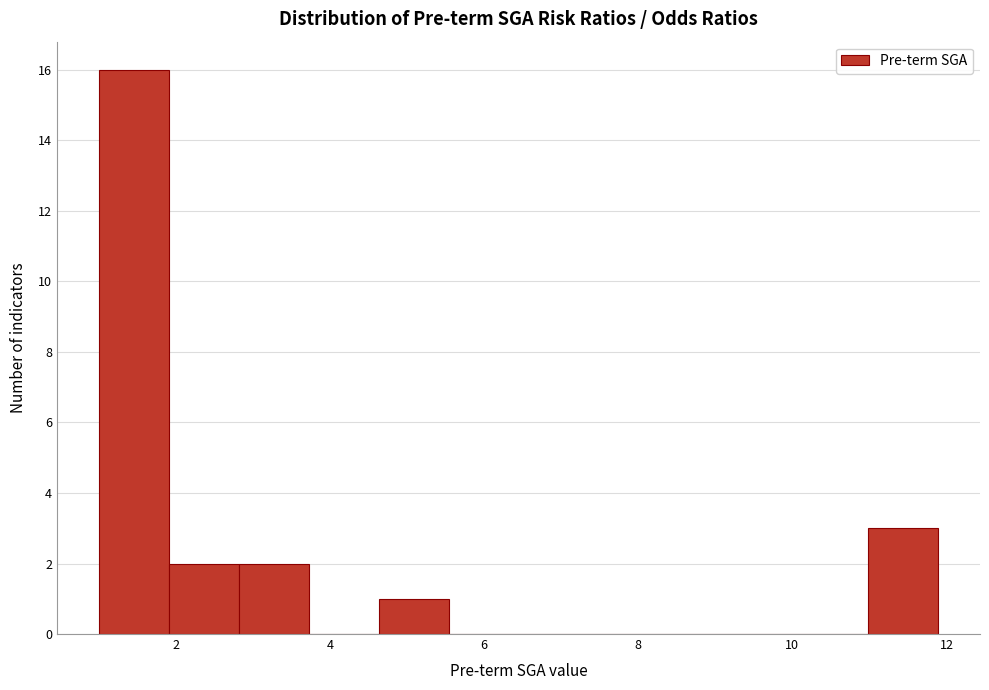

How tall is the bar that spans 2.8 to 3.8 on the x-axis? Neither the bar edges nor the heights are printed on the chart, so give them approximately, as read against the axes.

2